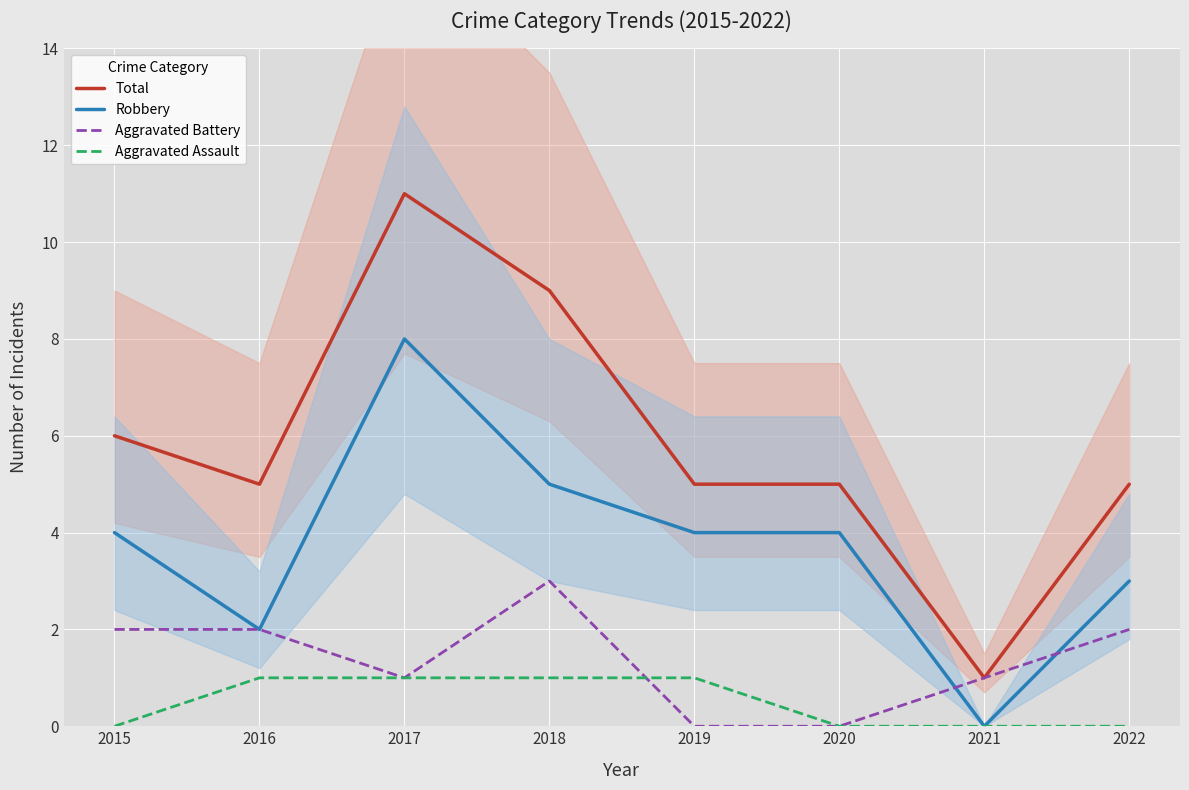

Where is Aggravated Assault nearest to the value 0?

2015